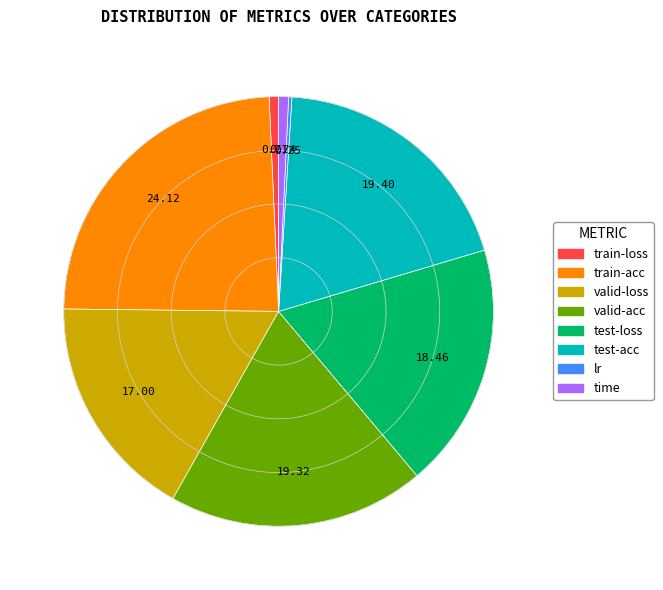

Which has a higher value, test-loss or time?

test-loss